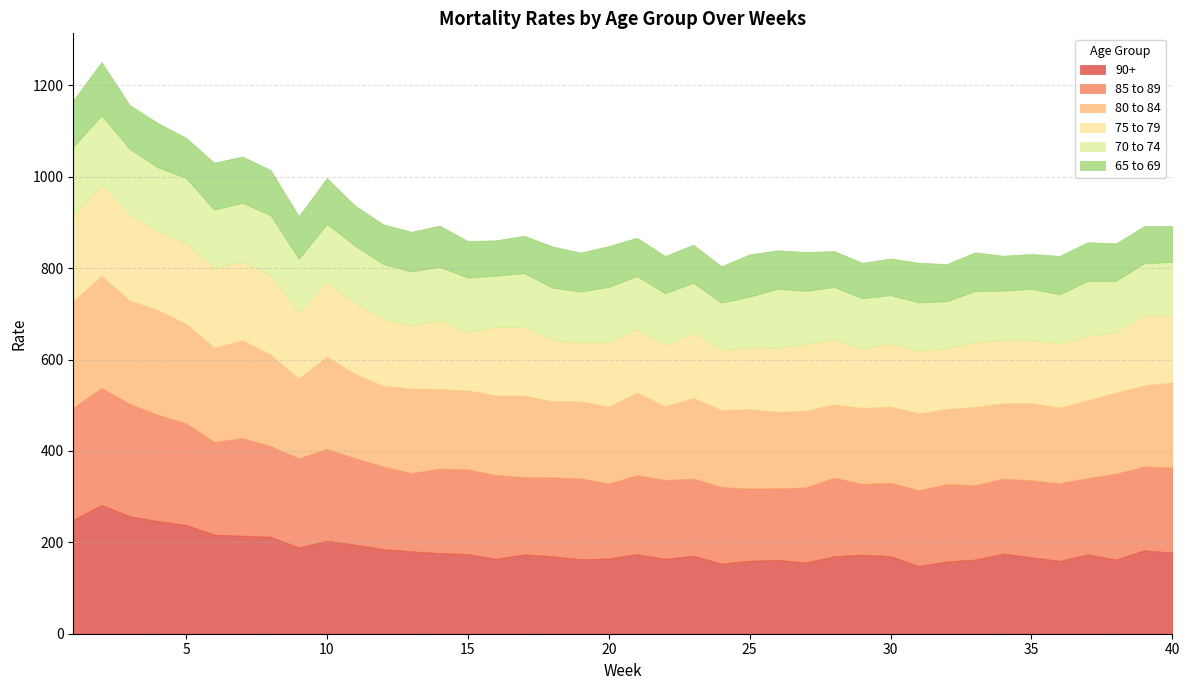

What are all the series names shown in the legend?

90+, 85 to 89, 80 to 84, 75 to 79, 70 to 74, 65 to 69